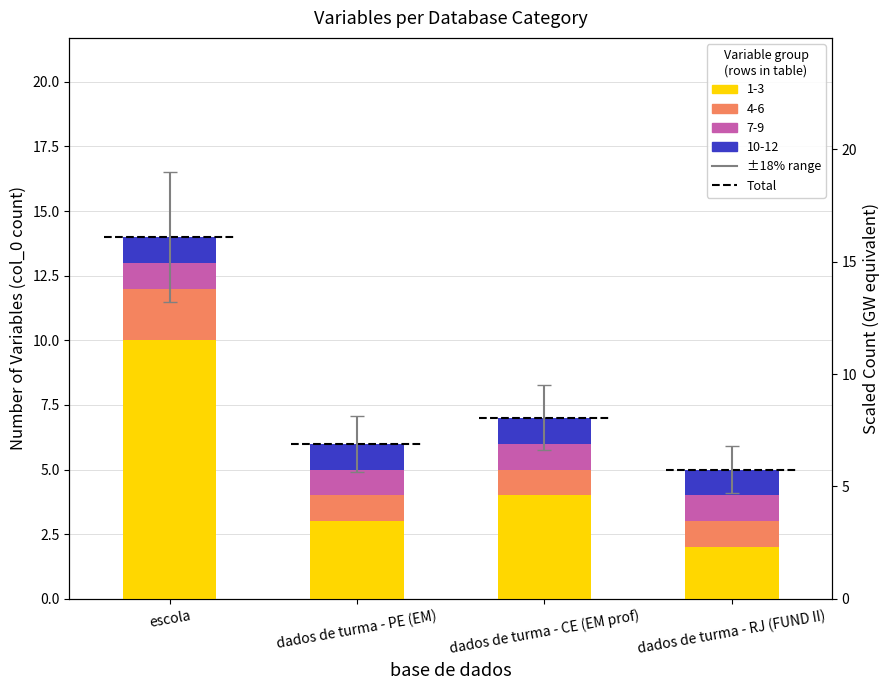

What is the value of the 4-6 bar at the 2nd from the left?

1